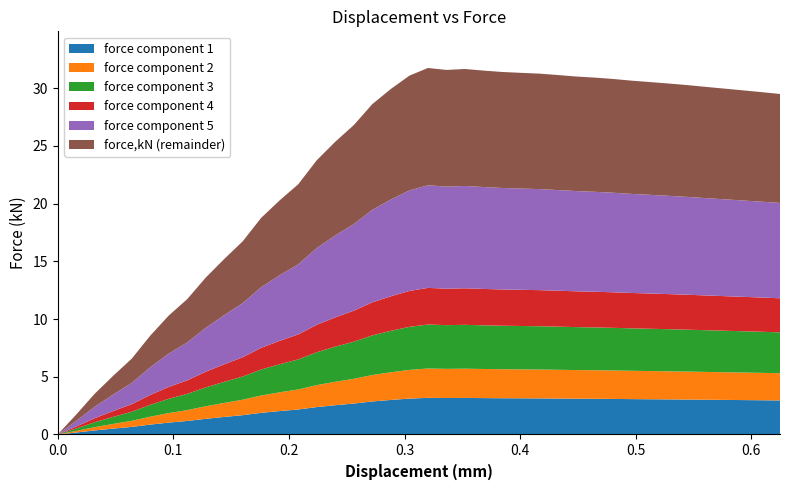

Reading left to right, transcribe all the data shown in this chart.

0.0	1.7	3.5	5.1	6.6	8.6	10.3	11.7	13.6	15.2	16.7	18.8	20.3	21.7	23.8	25.4	26.8	28.6	29.9	31.1	31.8	31.6	31.7	31.5	31.4	31.3	31.3	31.1	31.0	30.9	30.8	30.7	30.5	30.4	30.3	30.1	30.0	29.8	29.7	29.5